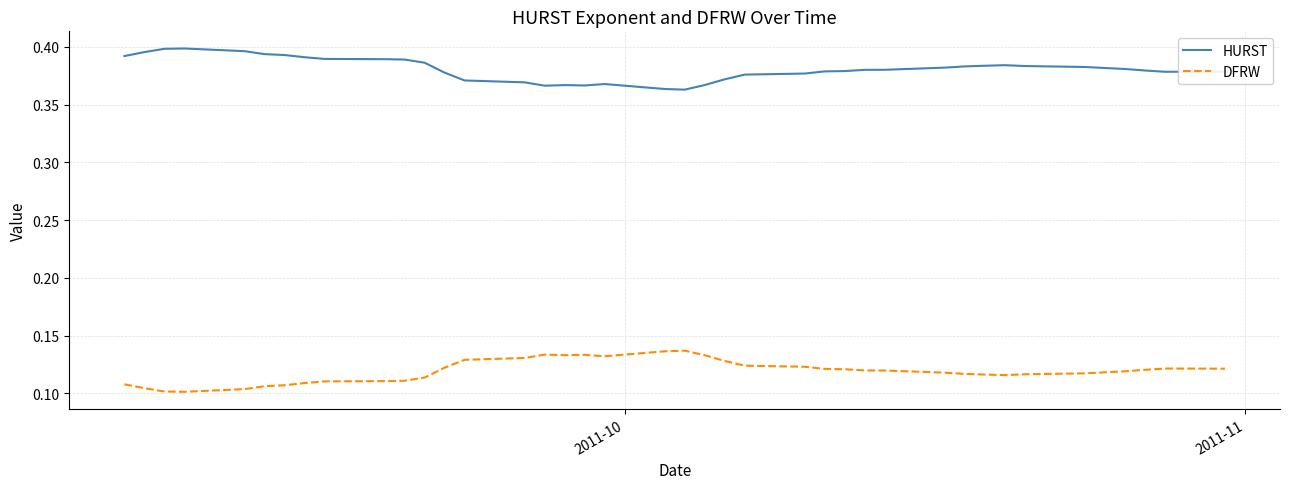

True or false: HURST and DFRW cross at least once.

False